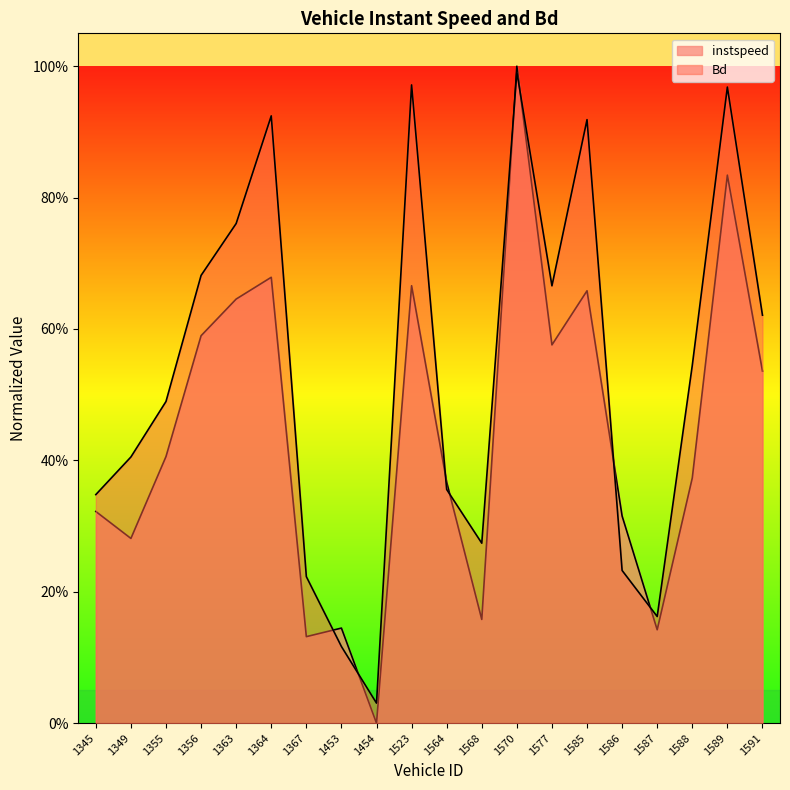

At how many categories does at least one series exceed 0?

20